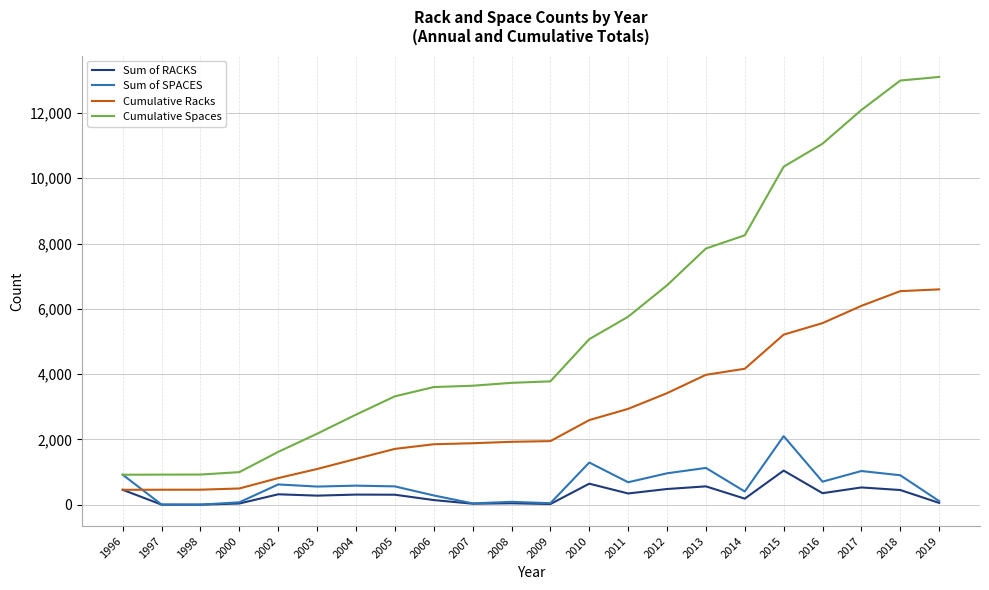

Where is Cumulative Spaces nearest to the value 7011?

2012